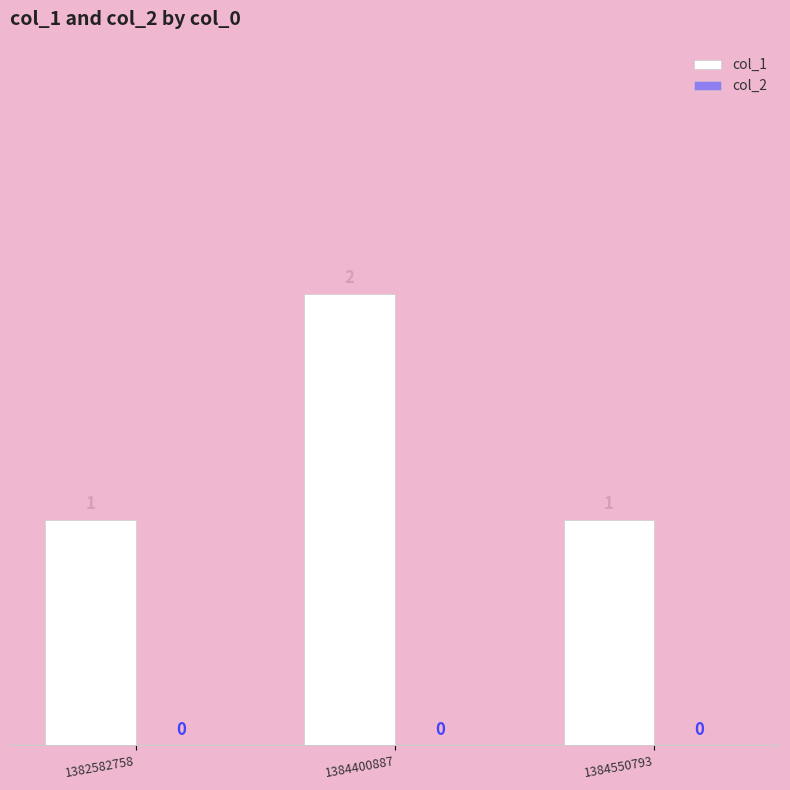

Which category has the highest value across all series?

1384400887